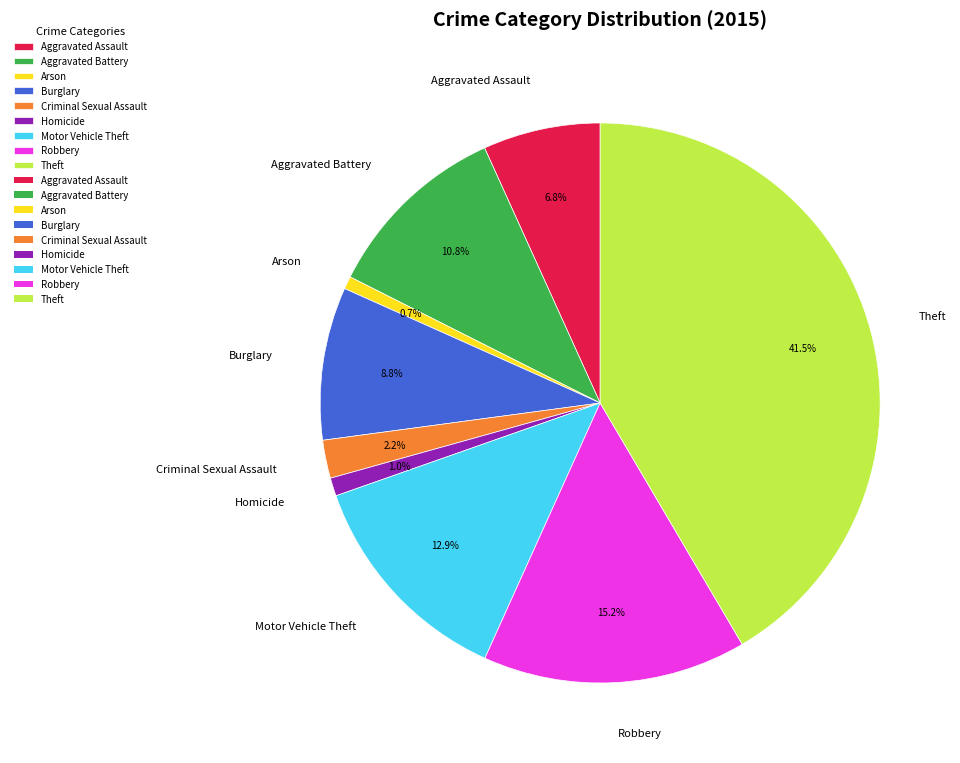

Is the sum of Burglary and Robbery greater than half?

No